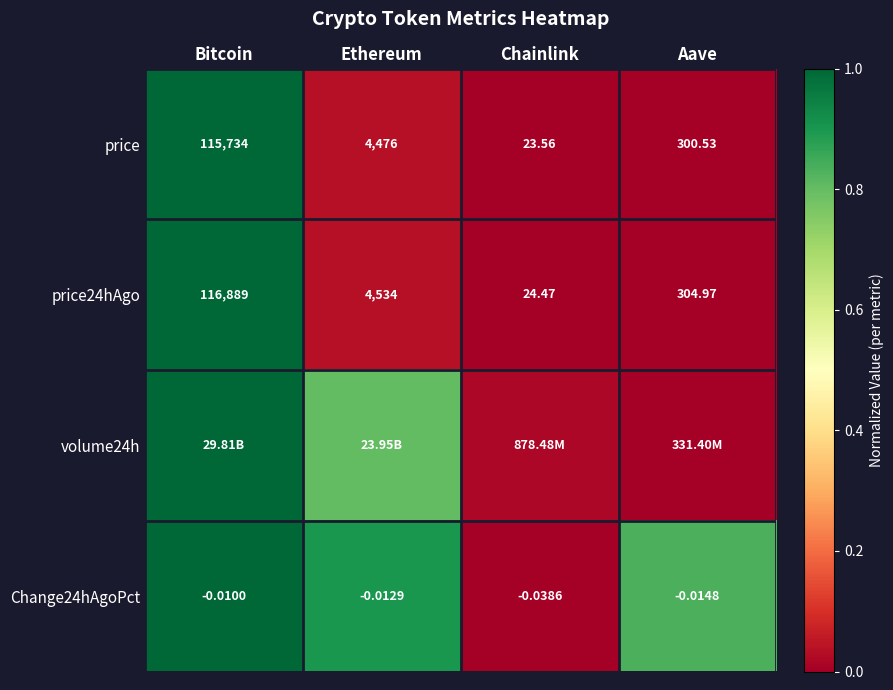

List the labels in order of price value, smallest first.

Chainlink, Aave, Ethereum, Bitcoin